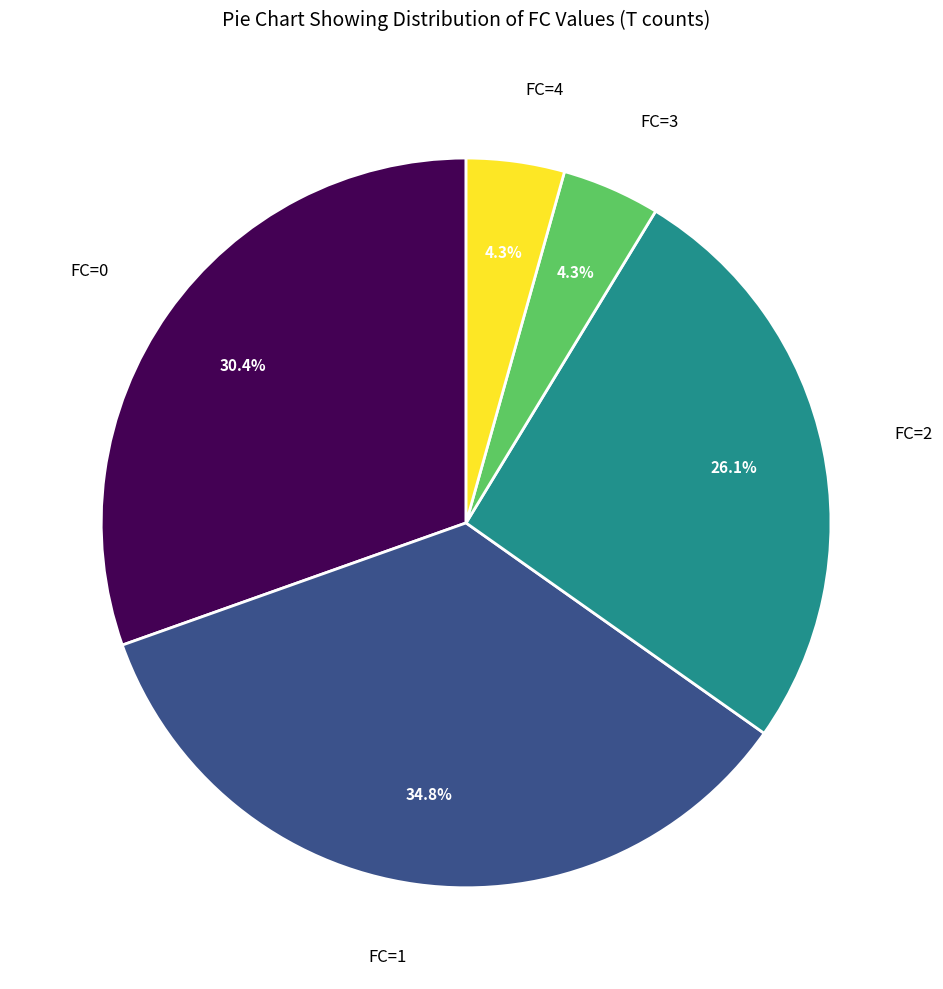

Which category has the biggest portion of the pie?

FC=1